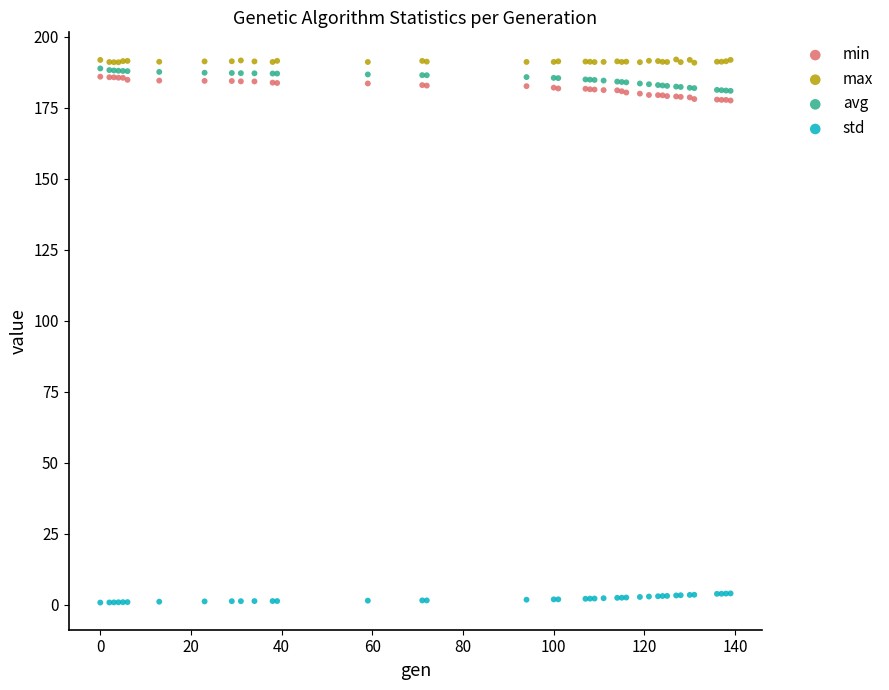

Which series reaches the maximum Y coordinate?

max